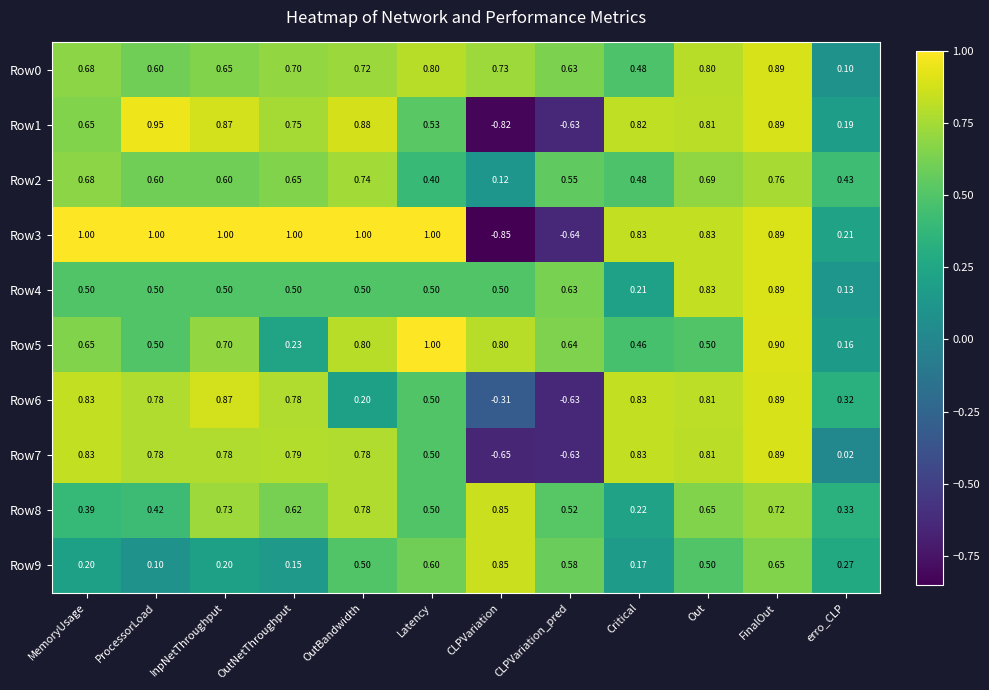

At which label does Row6 first exceed 0?

MemoryUsage